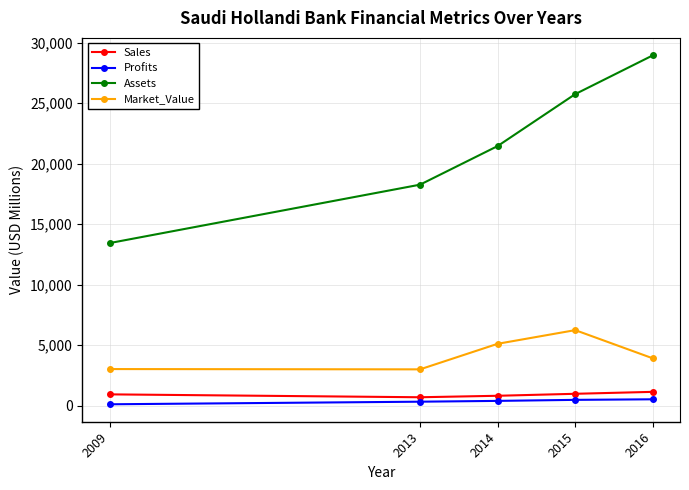

Which series changed the most between 2009 and 2015?

Assets